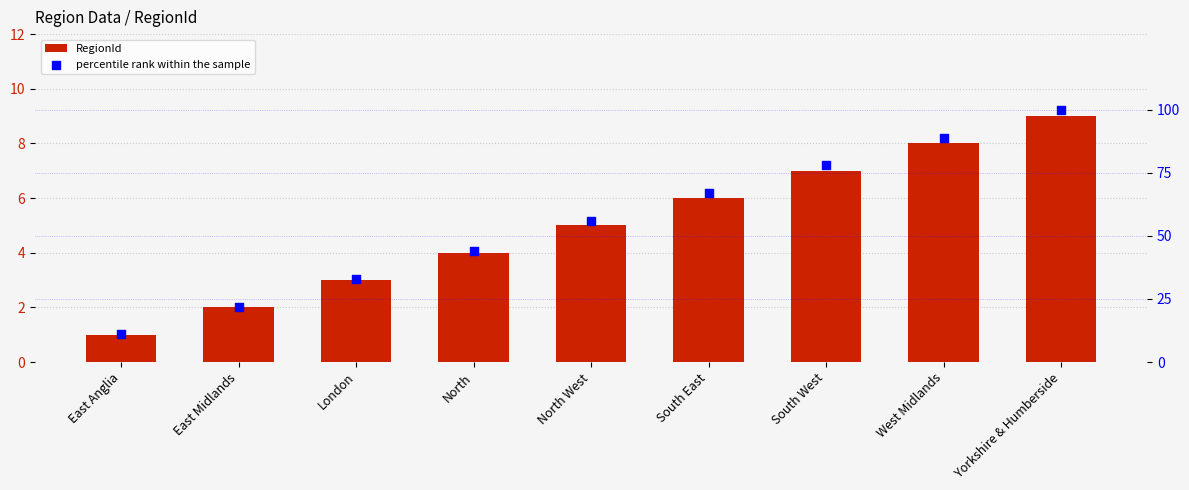

Which series contains the highest Y value?

percentile rank within the sample